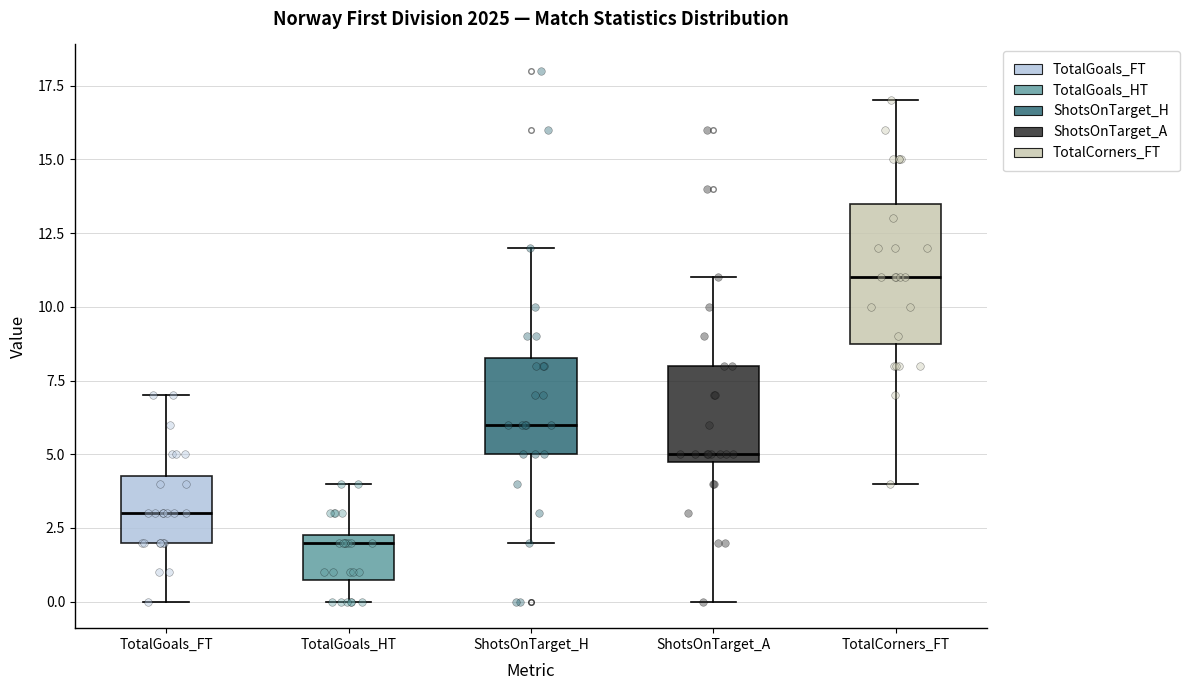

Comparing the boxes themselves (not the whiskers), which one is the tallest?

TotalCorners_FT